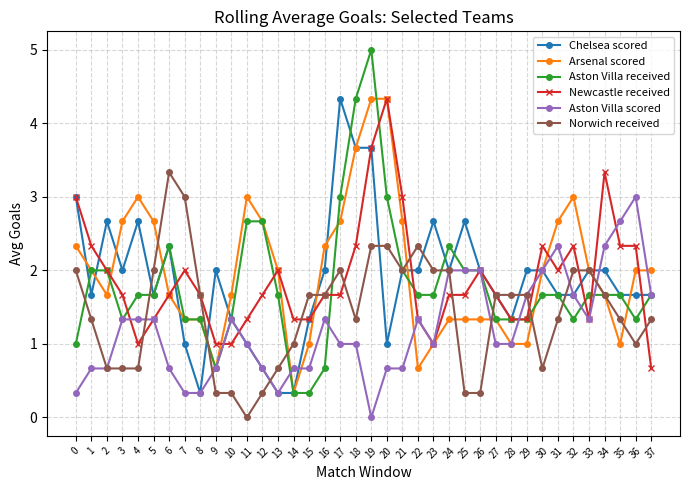

How many distinct data groups are displayed?

6